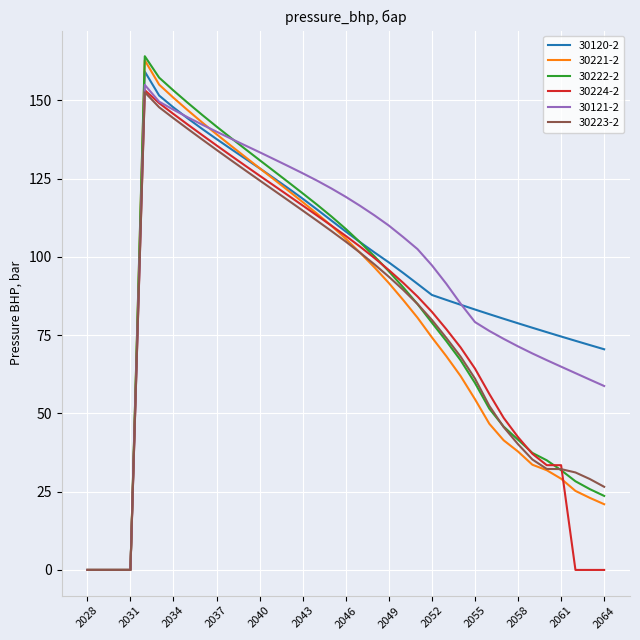

What is the average value of the 30222-2 series?

83.8